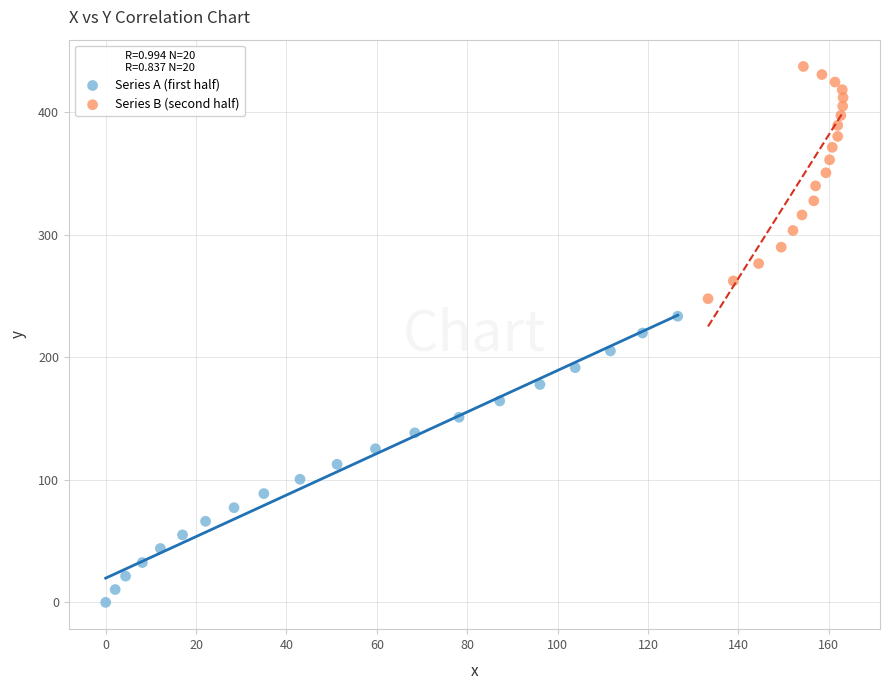

Which series has the largest Y range (max minus min)?

Series A (first half)